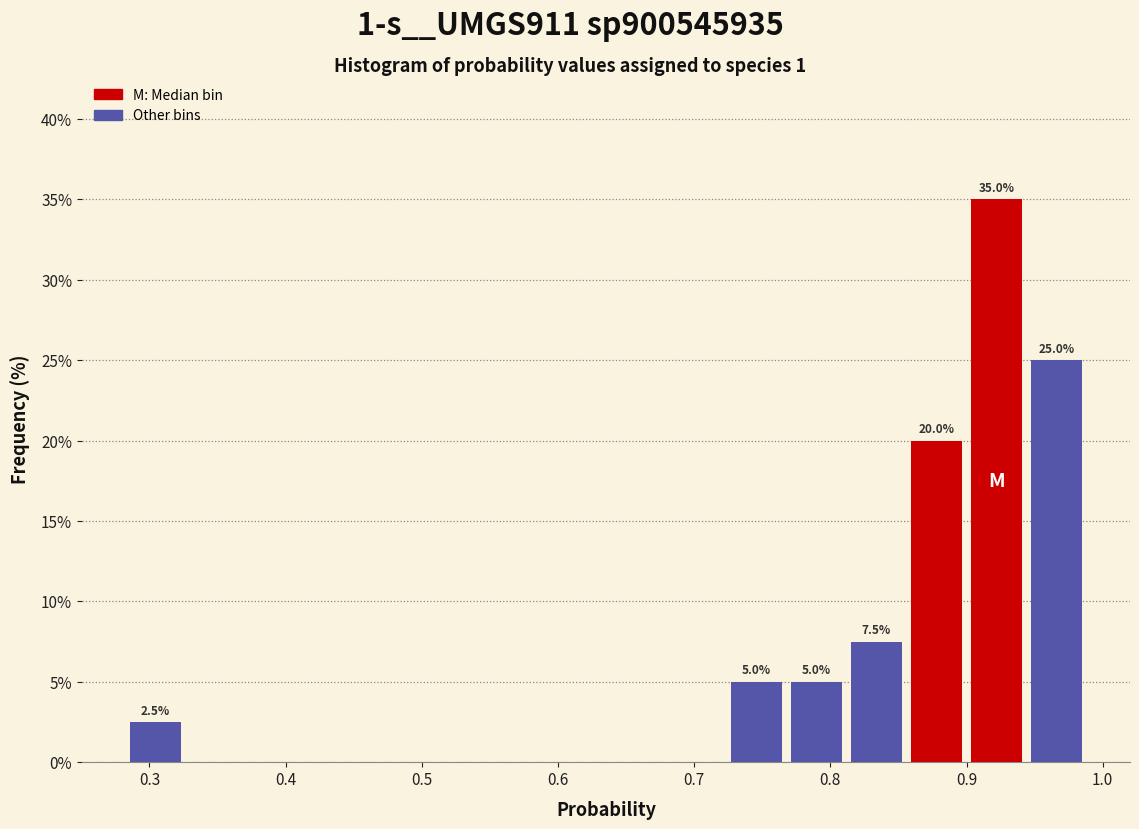

Which range on the x-axis has the tallest bar?

0.90 to 0.94